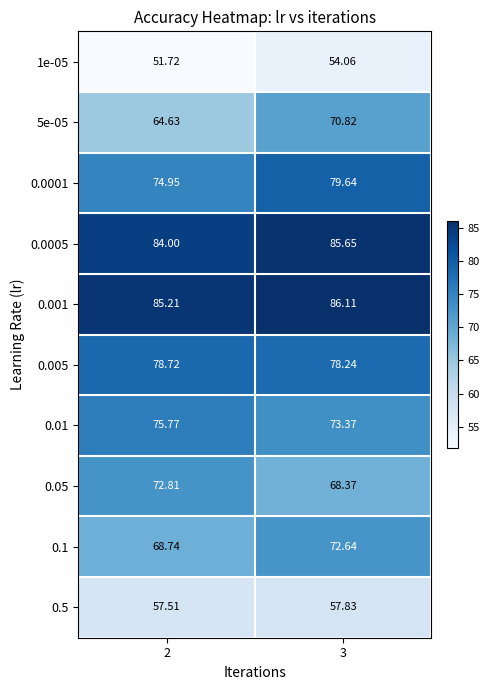

Is the value of 0.05 at 3 greater than the value of 0.1 at 3?

No